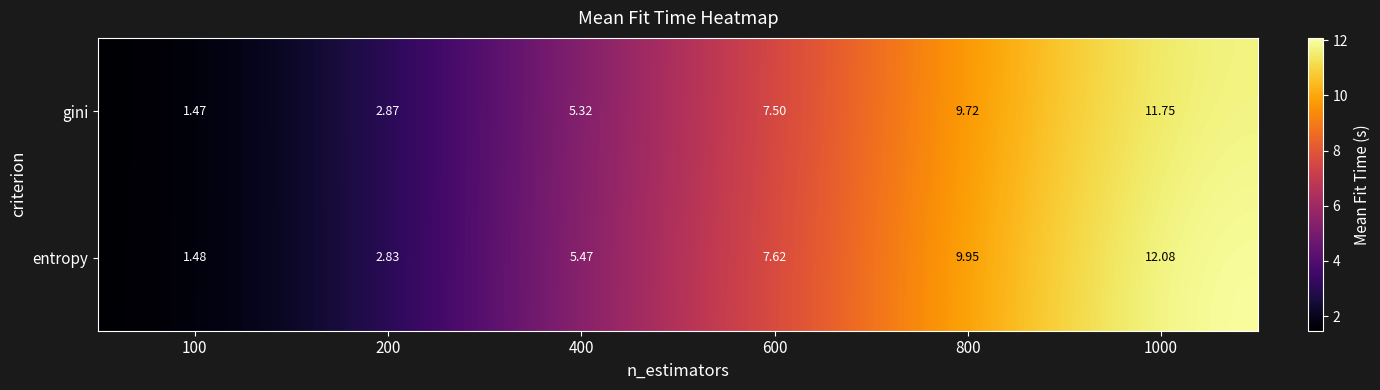

Rank the series by their average value, from highest to lowest.

entropy, gini